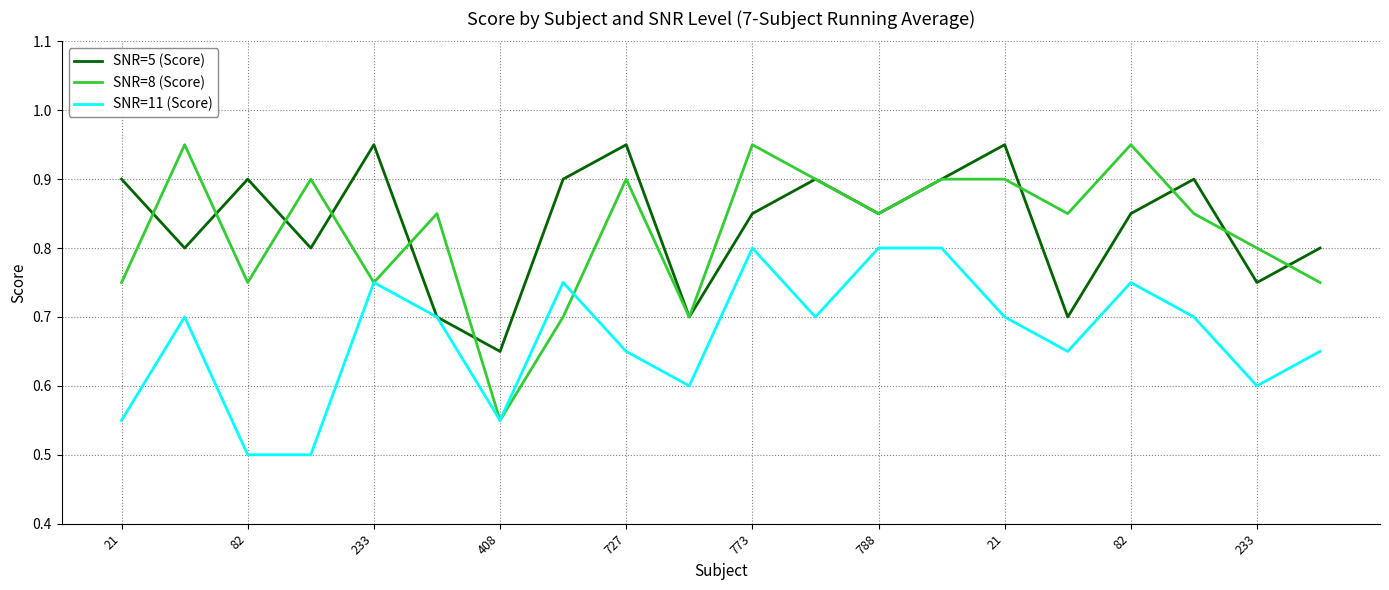

What is the smallest value displayed?

0.5